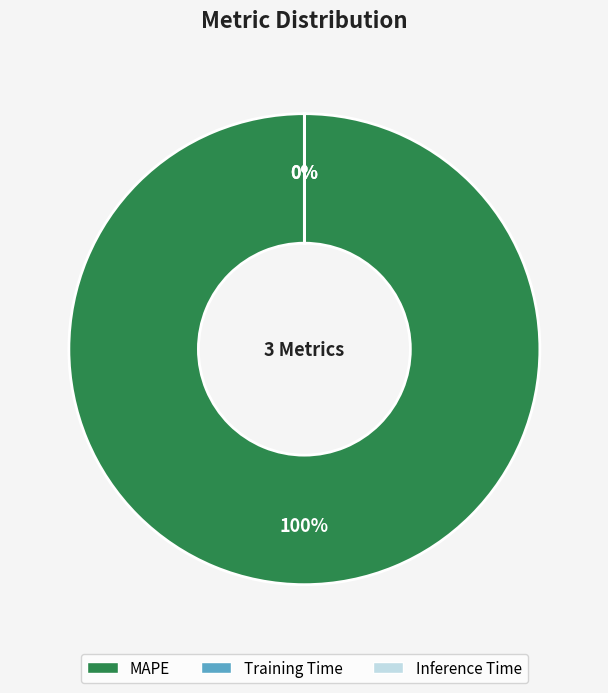

The Inference Time slice represents 0% of the pie. True or false?

True